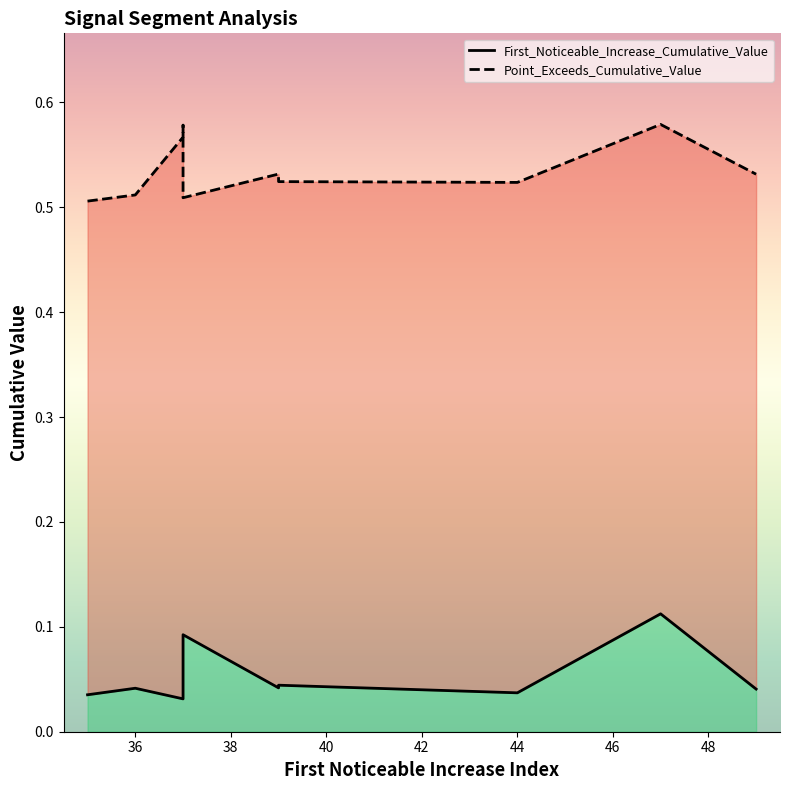

What is the sum of the Point_Exceeds_Cumulative_Value values at 38 and 44?

1.1